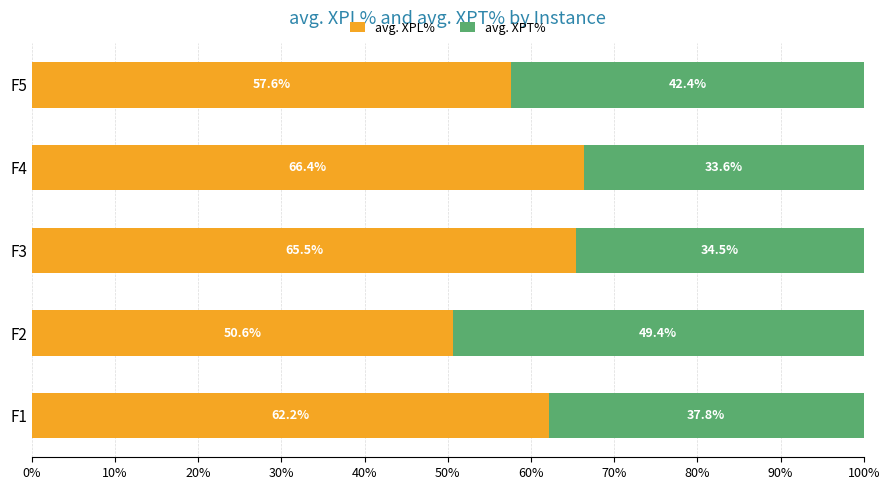

List the labels in order of avg. XPL% value, smallest first.

F2, F5, F1, F3, F4